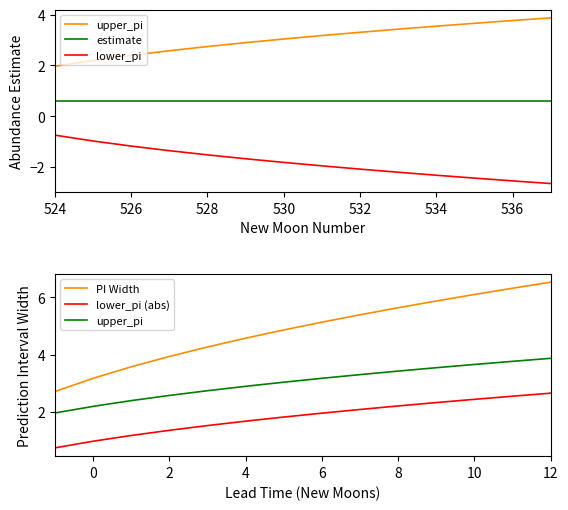

Is it true that upper_pi equals 3.9 at 12?

True